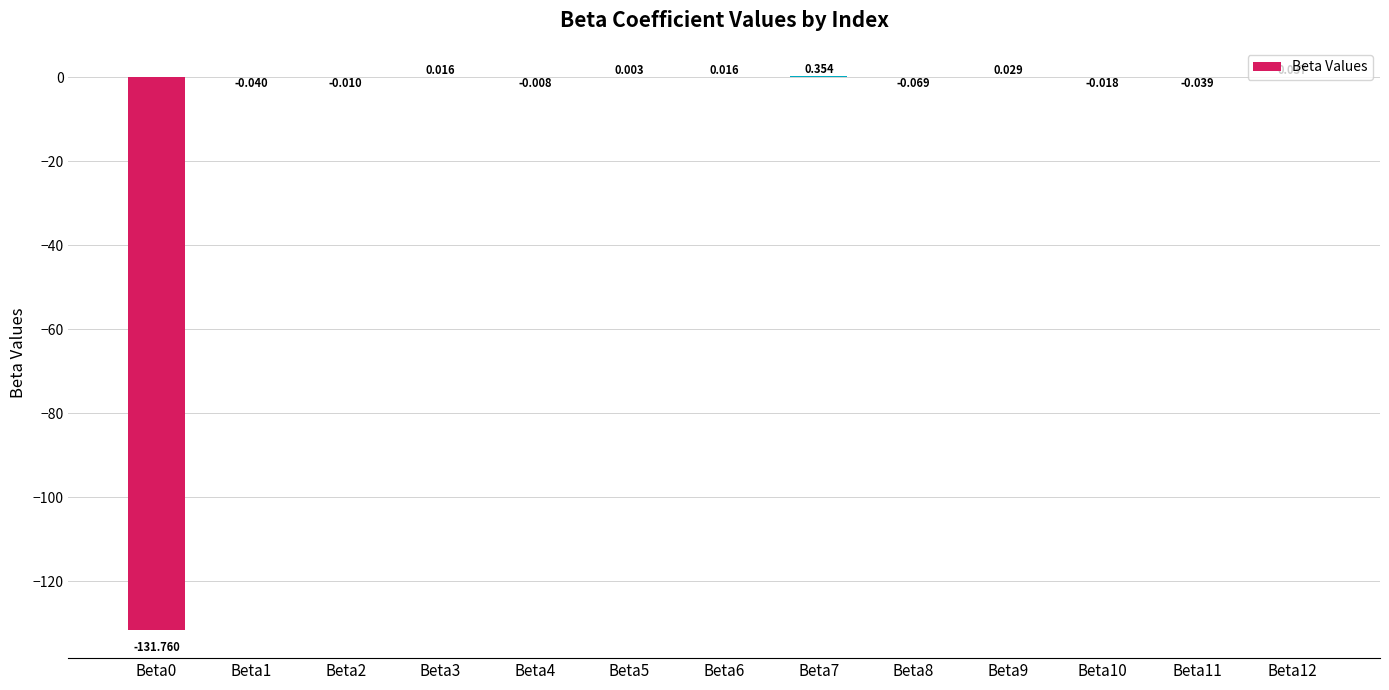

Reading right to left, extract all data points from this chart.

Beta12=0.0	Beta11=-0.0	Beta10=-0.0	Beta9=0.0	Beta8=-0.1	Beta7=0.4	Beta6=0.0	Beta5=0.0	Beta4=-0.0	Beta3=0.0	Beta2=-0.0	Beta1=-0.0	Beta0=-131.8